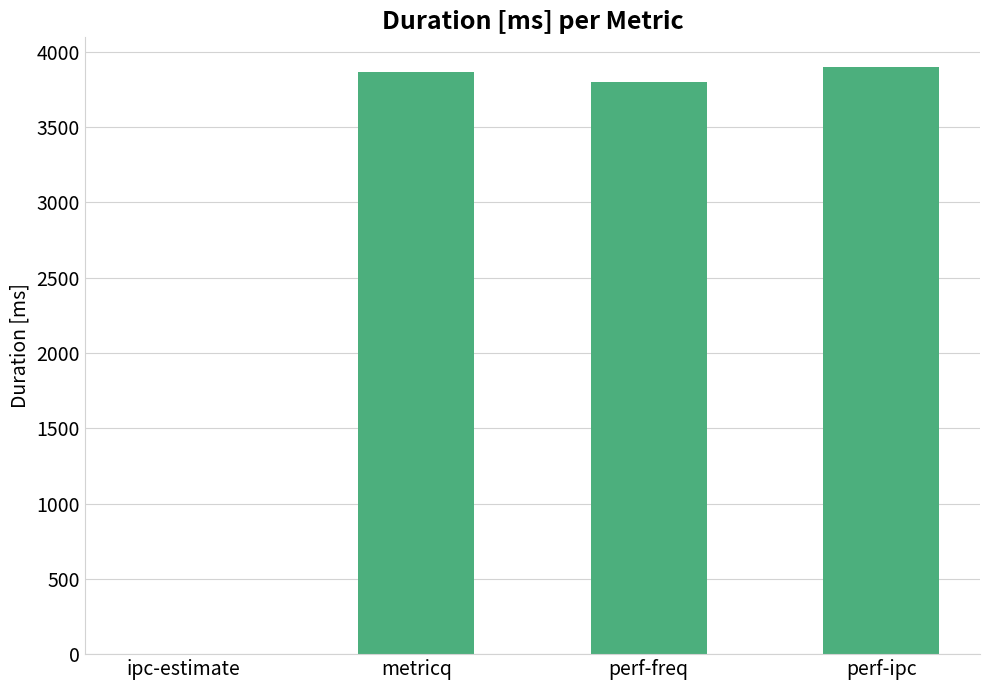

The chart shows a value of 1254 at ipc-estimate. True or false?

False